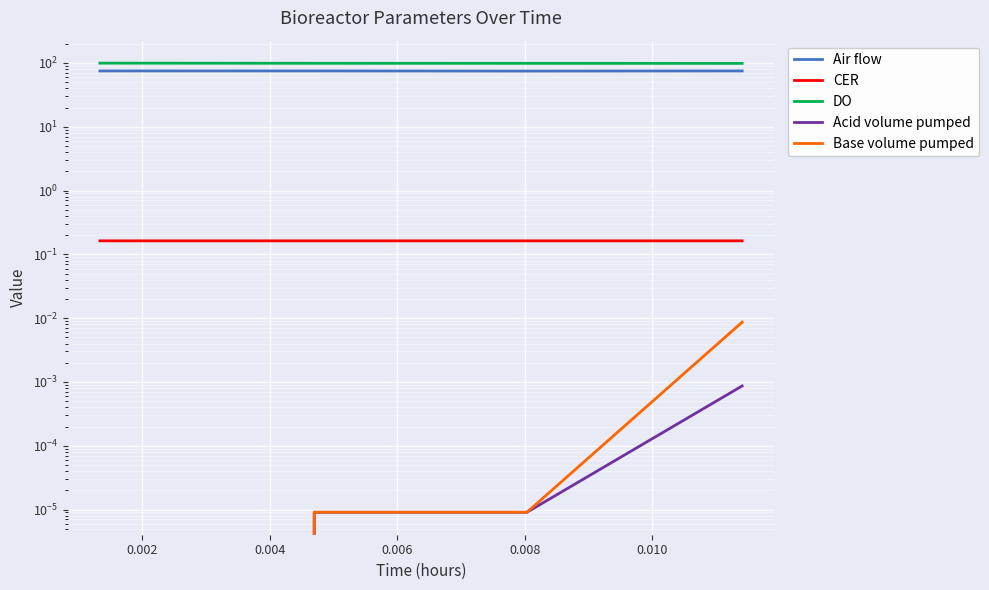

Which series has the largest total across all categories?

DO